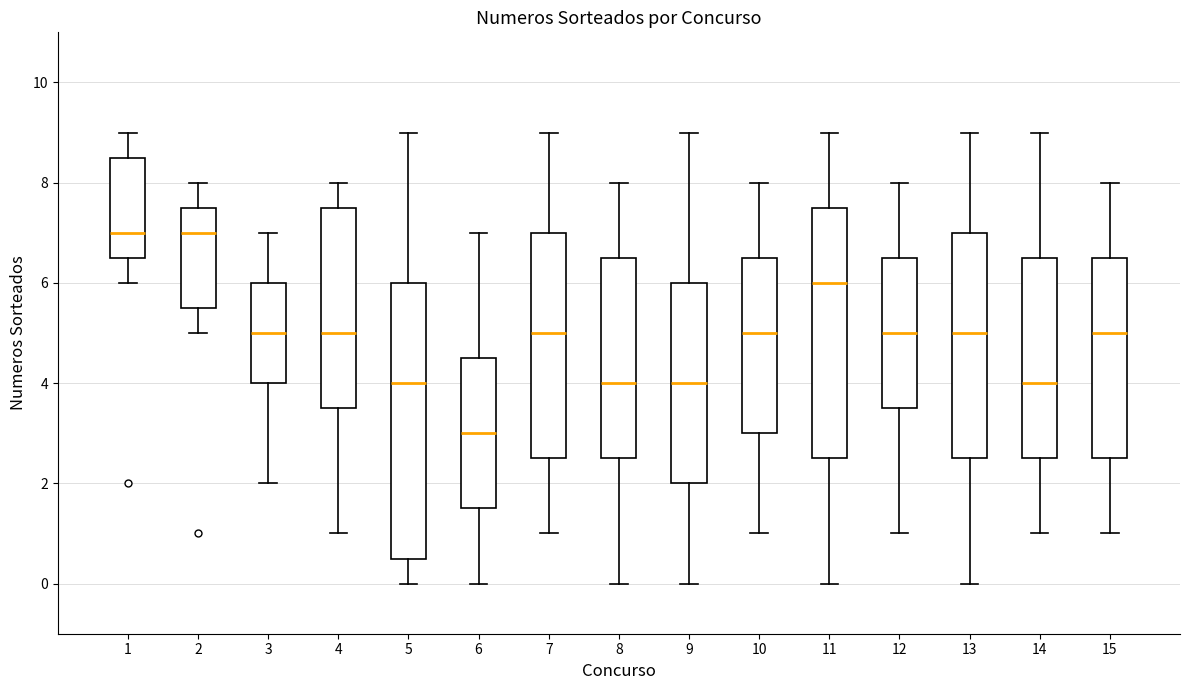

Reading left to right, read every box against the y-axis: the position of its median line, the range the box covers, and the ends of its whiskers. The values are not printed on the chart, so give them approximately, as read against the axis.

1: median 7.0, box 6.6 to 8.6, whiskers 6.0 to 9.0
2: median 7.0, box 5.6 to 7.6, whiskers 5.0 to 8.0
3: median 5.0, box 4.0 to 6.0, whiskers 2.0 to 7.0
4: median 5.0, box 3.6 to 7.6, whiskers 1.0 to 8.0
5: median 4.0, box 0.6 to 6.0, whiskers 0.0 to 9.0
6: median 3.0, box 1.6 to 4.6, whiskers 0.0 to 7.0
7: median 5.0, box 2.6 to 7.0, whiskers 1.0 to 9.0
8: median 4.0, box 2.6 to 6.6, whiskers 0.0 to 8.0
9: median 4.0, box 2.0 to 6.0, whiskers 0.0 to 9.0
10: median 5.0, box 3.0 to 6.6, whiskers 1.0 to 8.0
11: median 6.0, box 2.6 to 7.6, whiskers 0.0 to 9.0
12: median 5.0, box 3.6 to 6.6, whiskers 1.0 to 8.0
13: median 5.0, box 2.6 to 7.0, whiskers 0.0 to 9.0
14: median 4.0, box 2.6 to 6.6, whiskers 1.0 to 9.0
15: median 5.0, box 2.6 to 6.6, whiskers 1.0 to 8.0